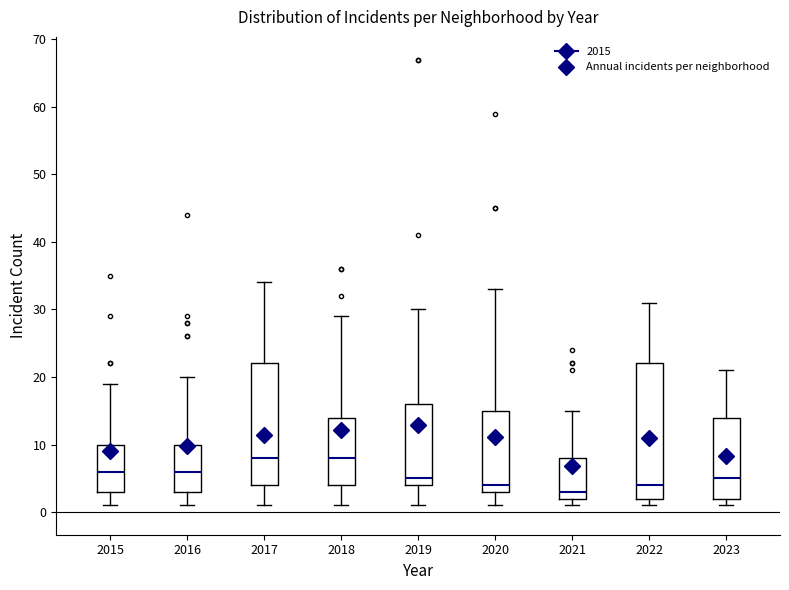

Which box is the tallest, from its lower edge to its upper edge?

2022